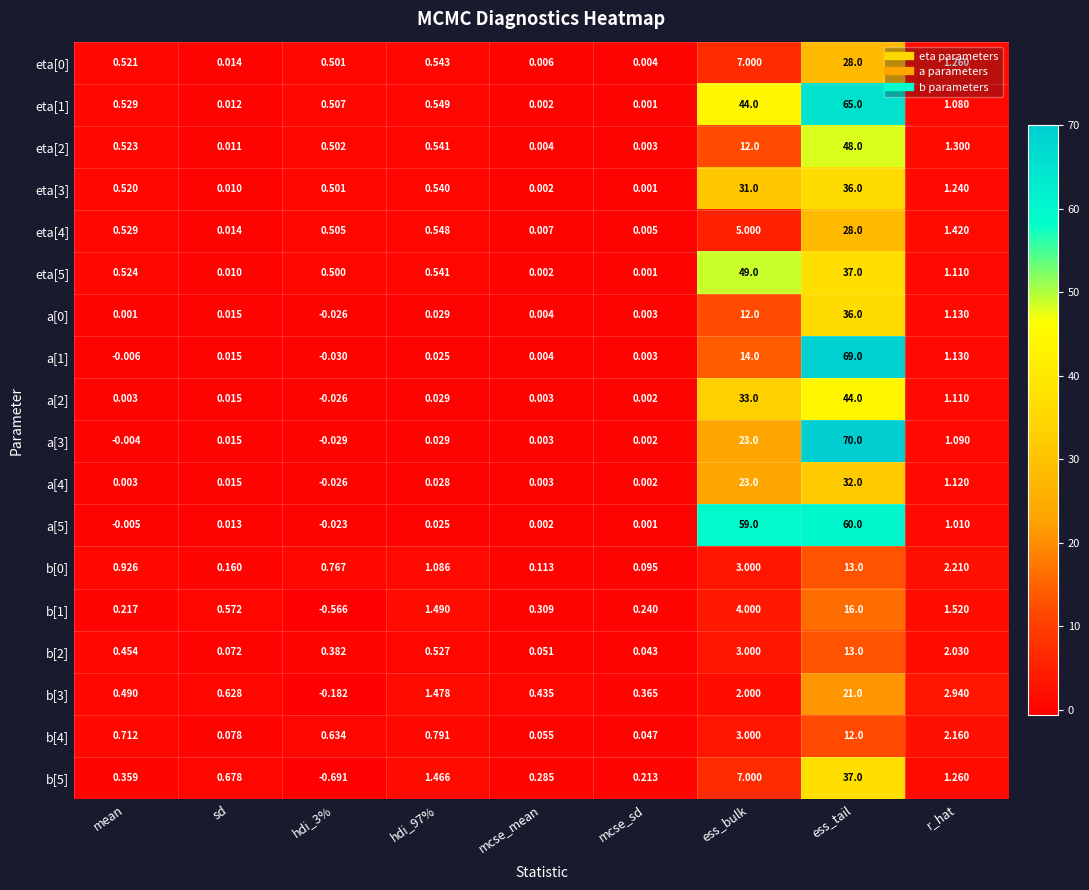

What is the difference between the highest and lowest values at ess_tail?

58.0